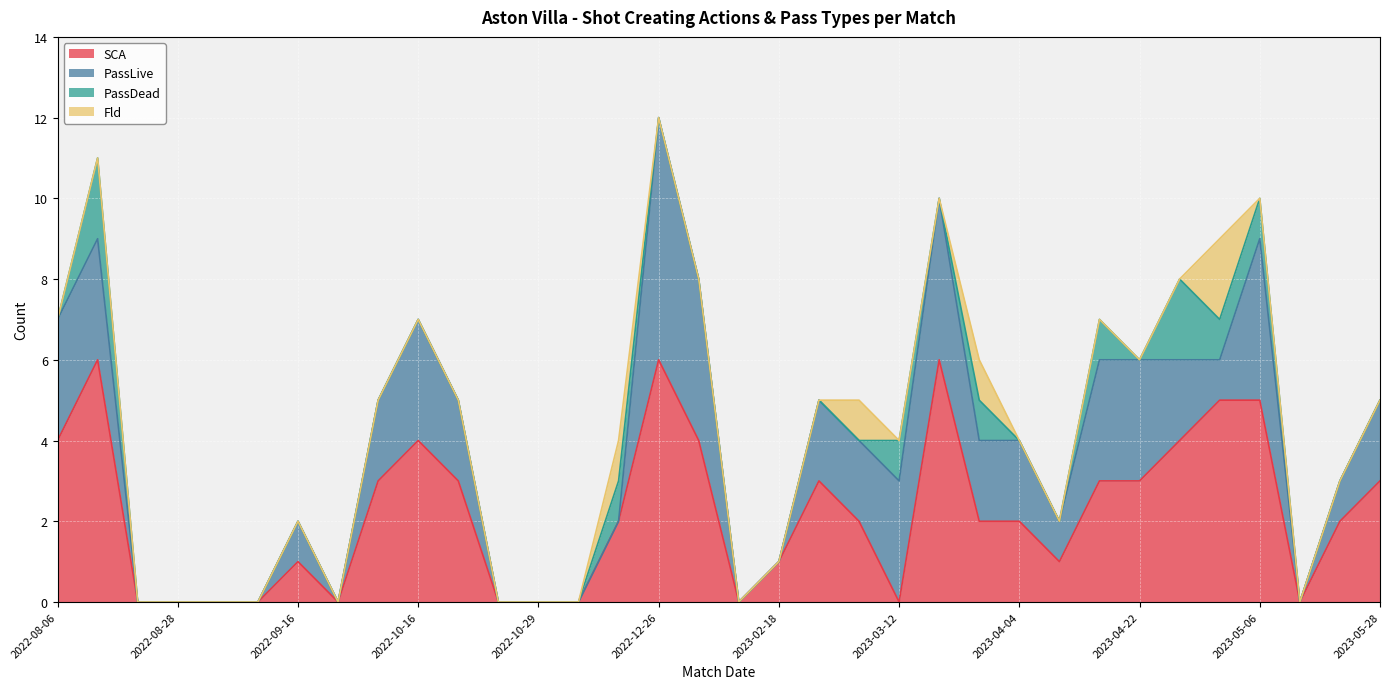

Rank the series at 2022-10-29 from highest to lowest value.

SCA, PassLive, PassDead, Fld